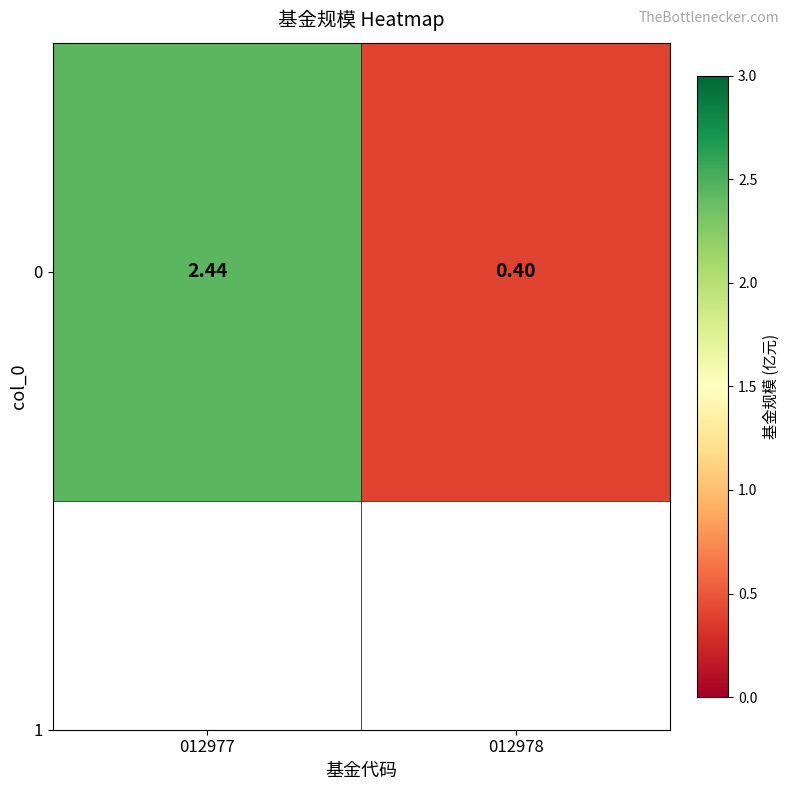

What is the sum of the values at 012977 and 012978?

2.8